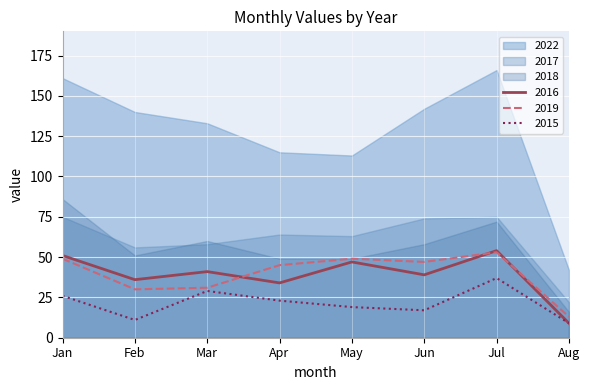

The value of 2019 at Jul is 35. True or false?

False